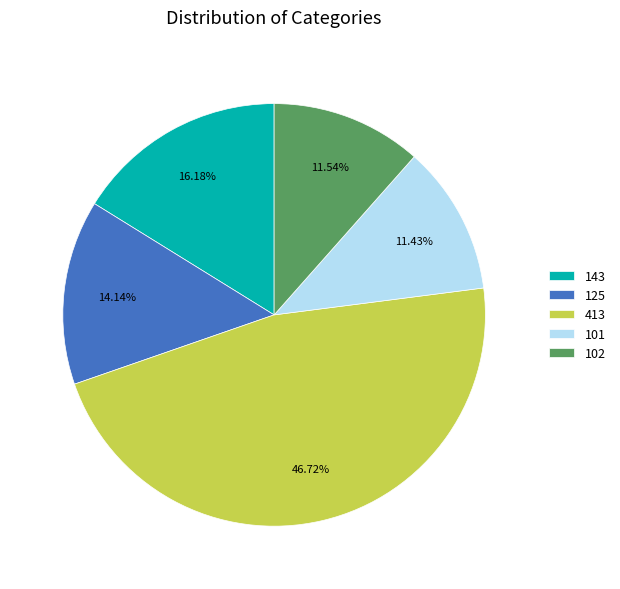

To the nearest percent, what portion does 413 represent?

47%